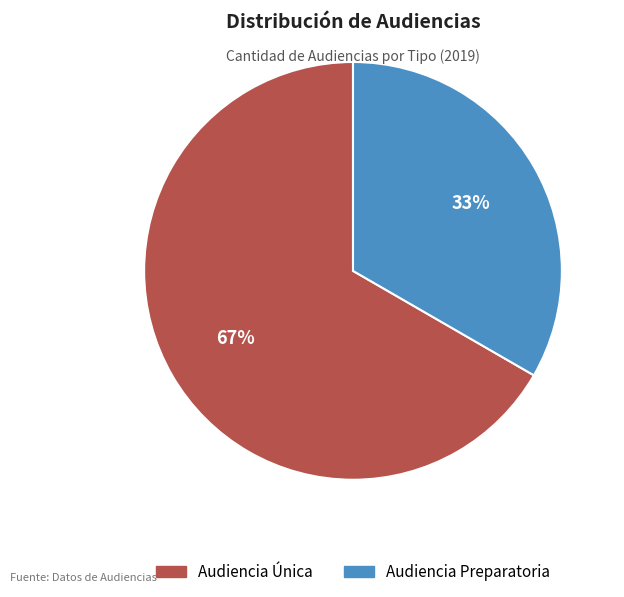

Combined, do Audiencia Preparatoria and Audiencia Única account for over 50%?

Yes